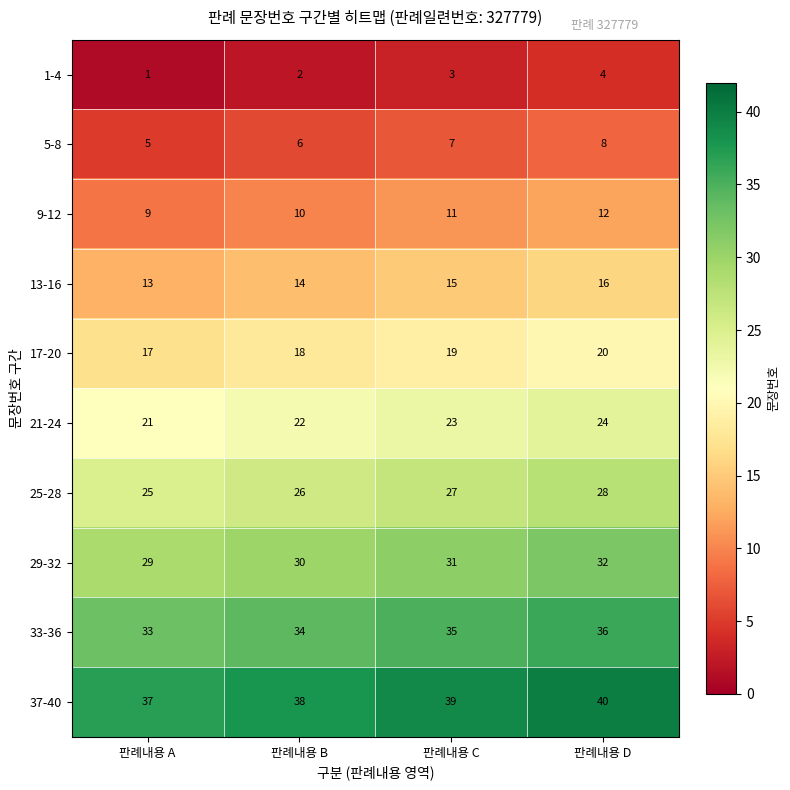

At which label is 25-28 closest to 26?

판례내용 B